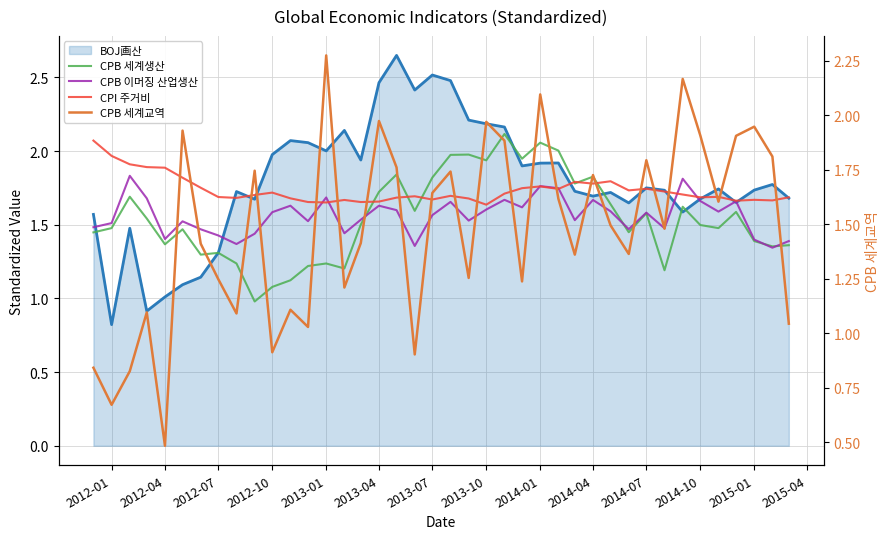

What is the maximum value for CPB 세계교역?

2.3